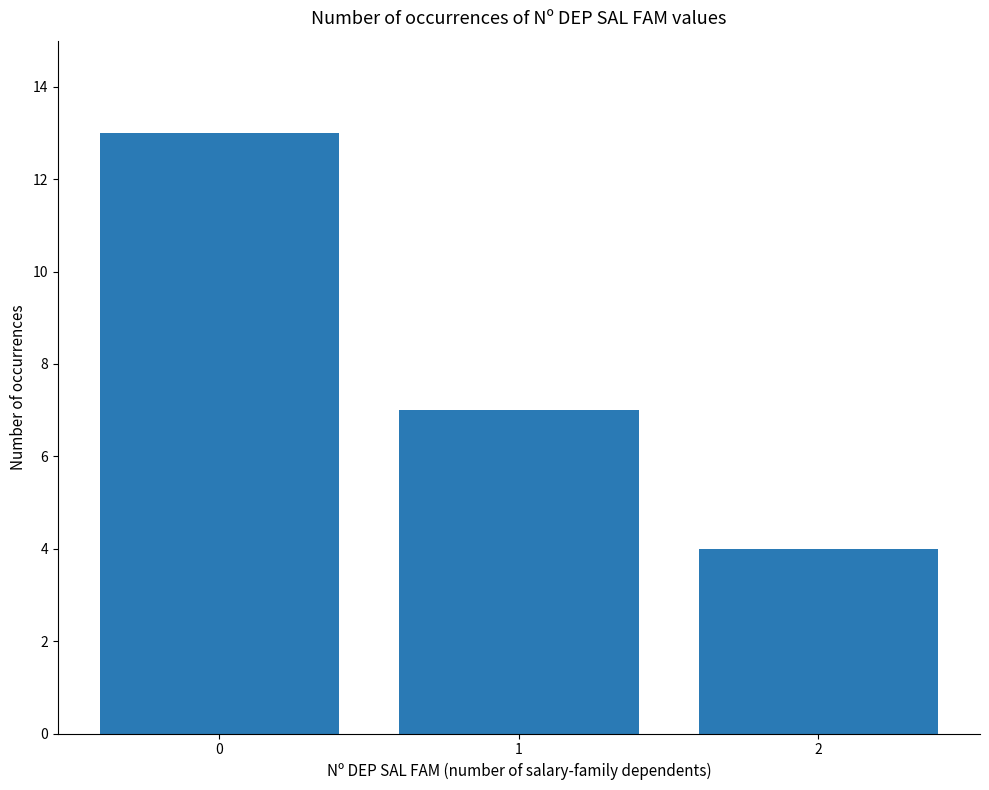

At which category does the chart reach its minimum across all series?

2